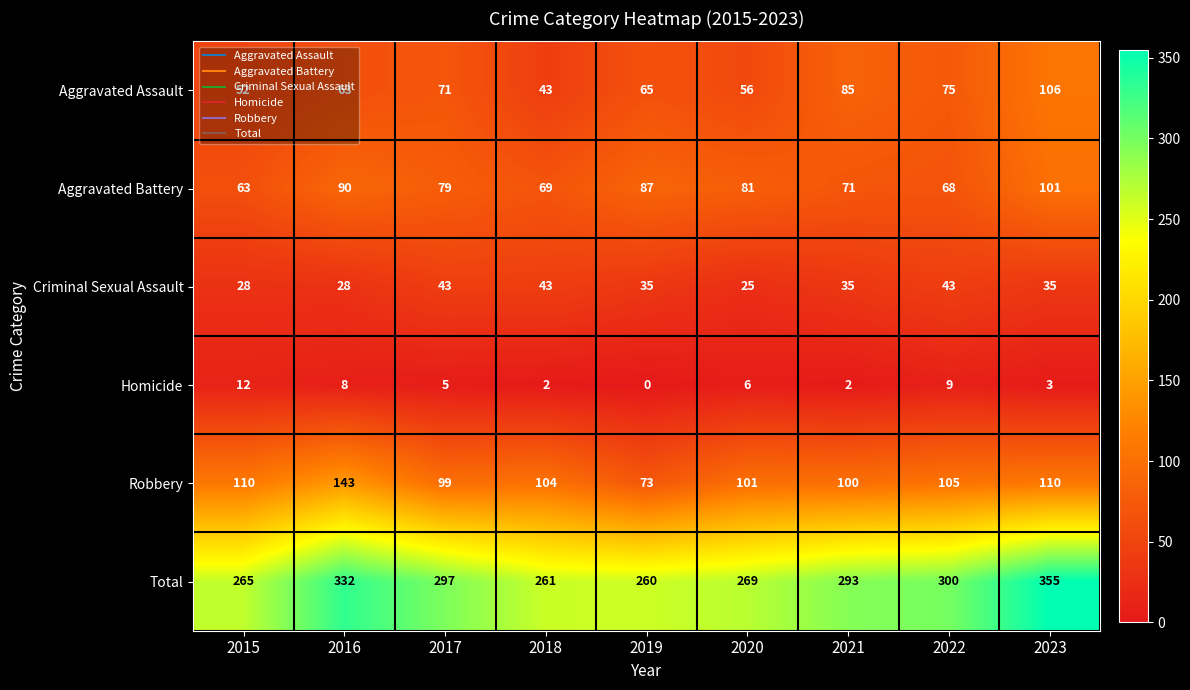

At which category is the sum across all series the highest?

2023